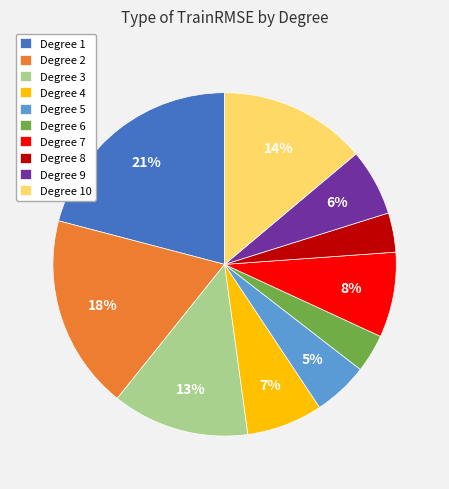

Is there a majority slice in this chart?

No